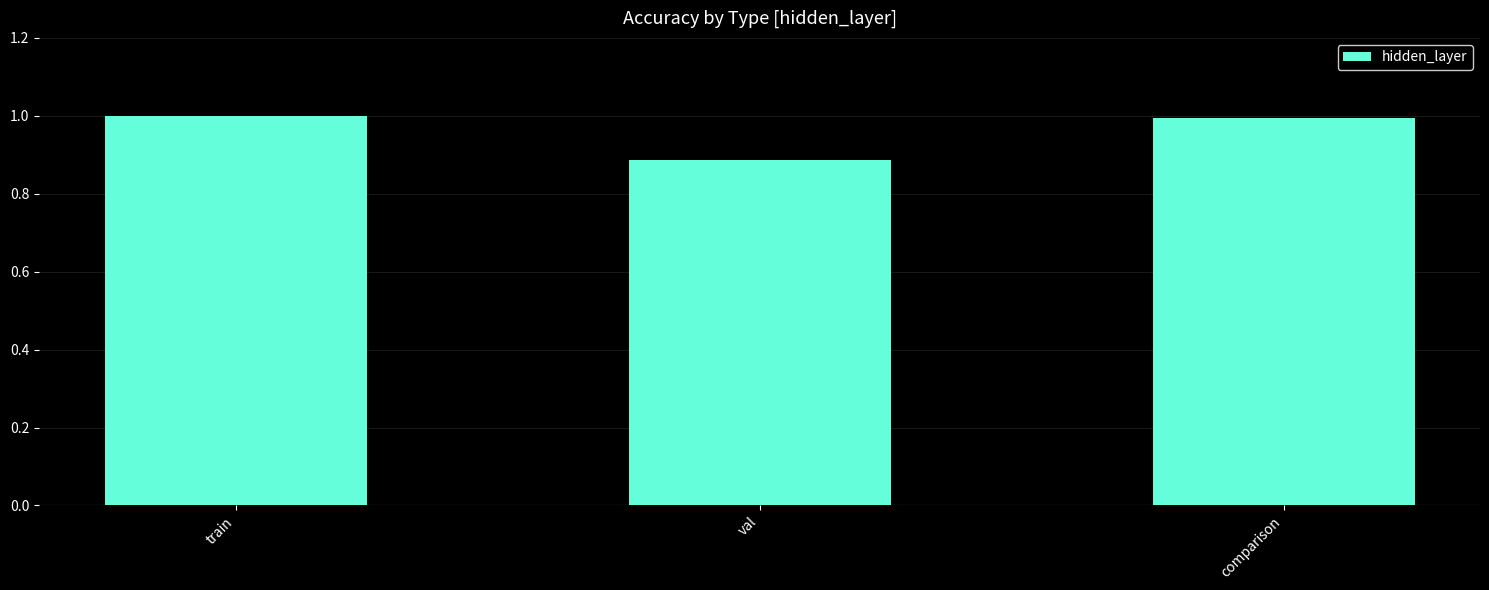

How many bars are there in total?

3